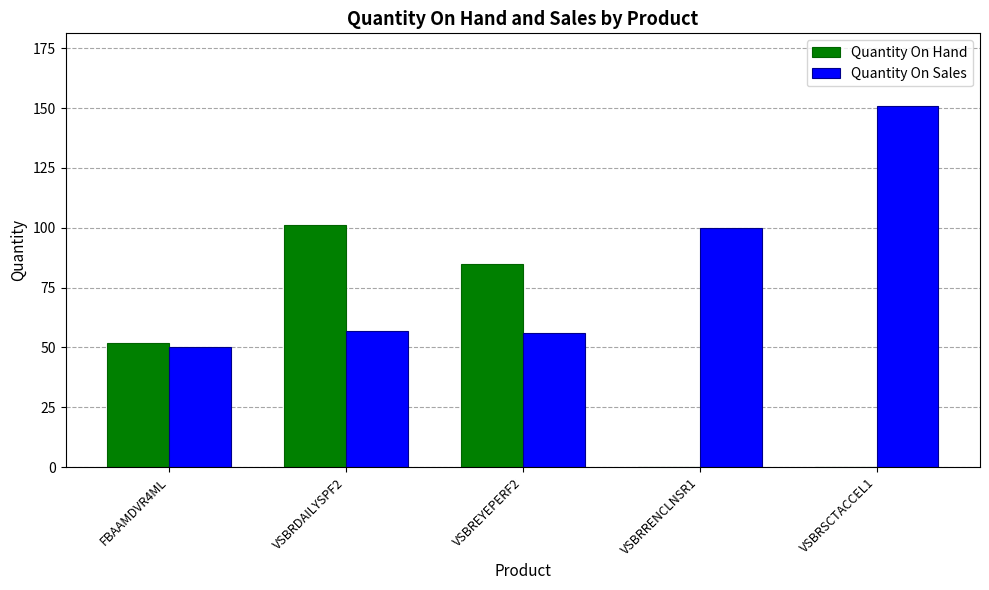

Which series has the largest total across all categories?

Quantity On Sales